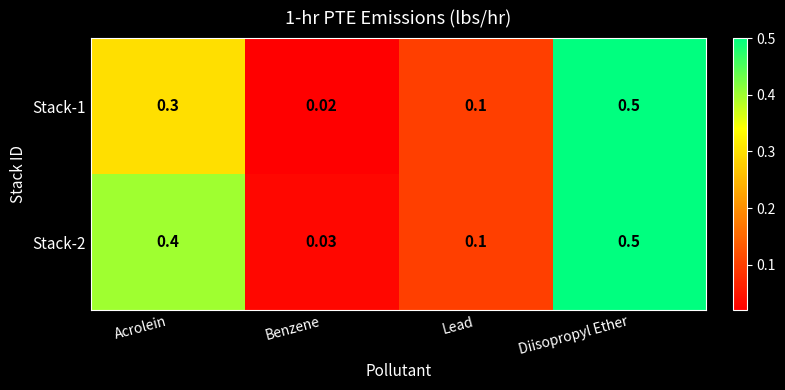

Count the number of data series in this chart.

2